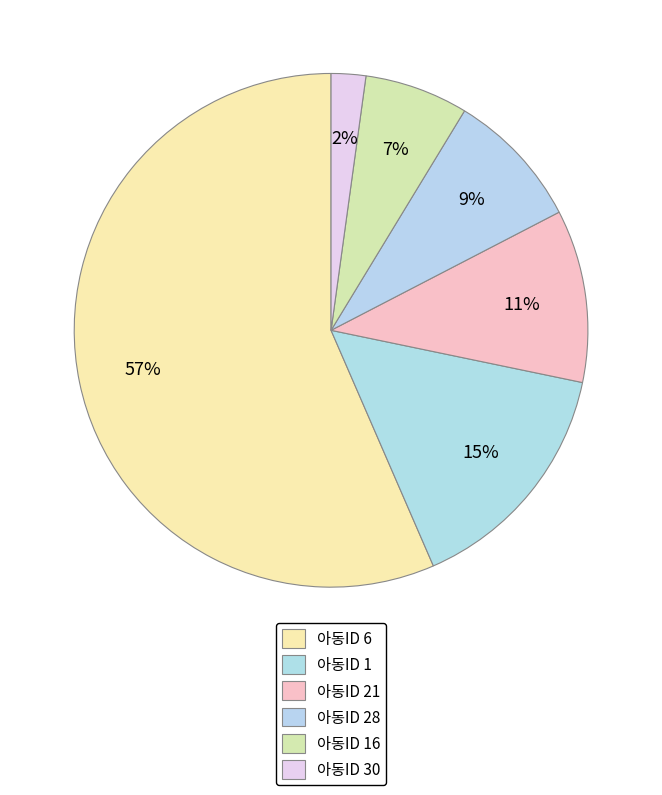

Rank the categories by value from highest to lowest.

아동ID 6, 아동ID 1, 아동ID 21, 아동ID 28, 아동ID 16, 아동ID 30